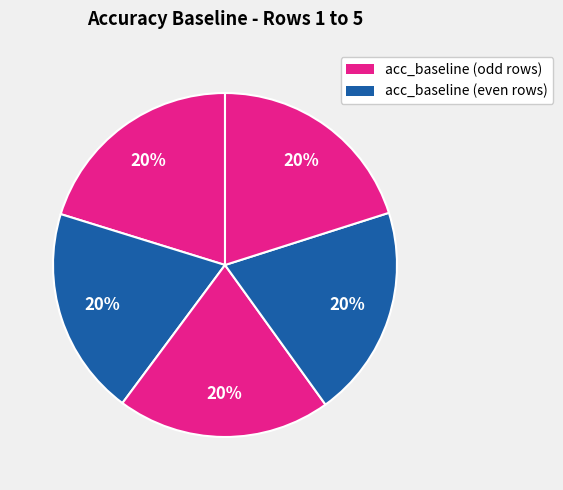

Count the number of slices in the pie.

5